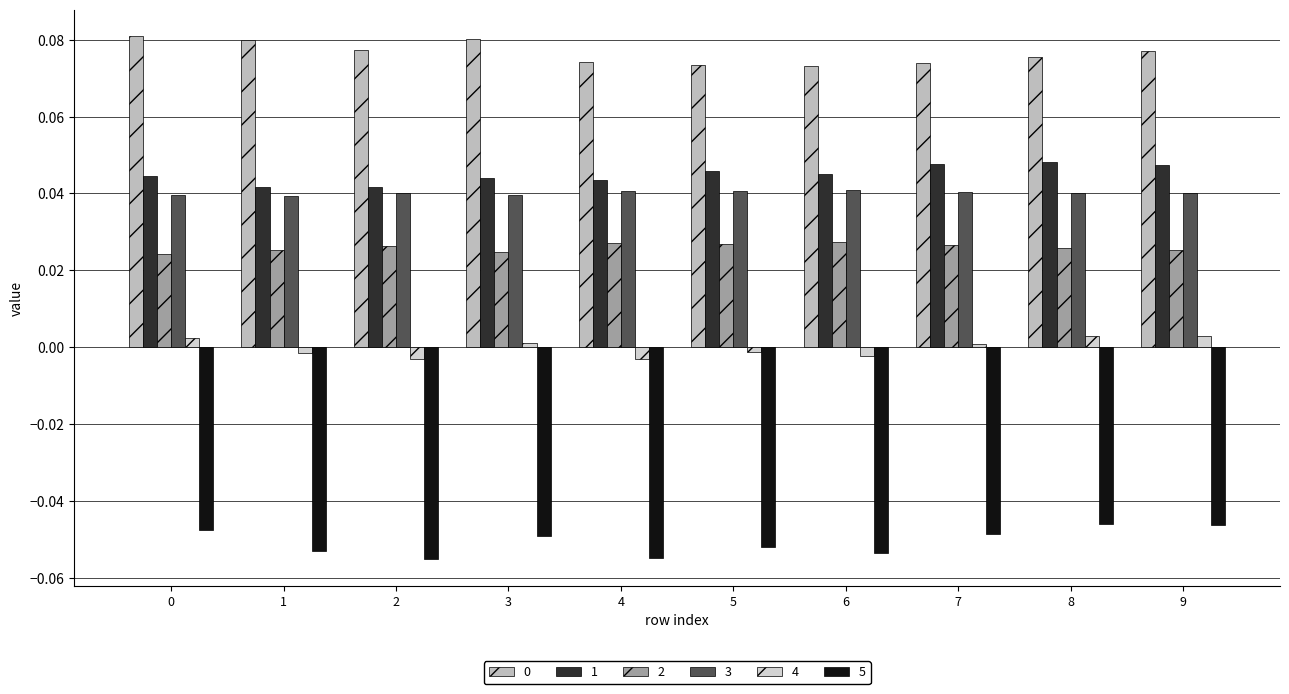

True or false: 4 has a value of -0.0 at 1.

True